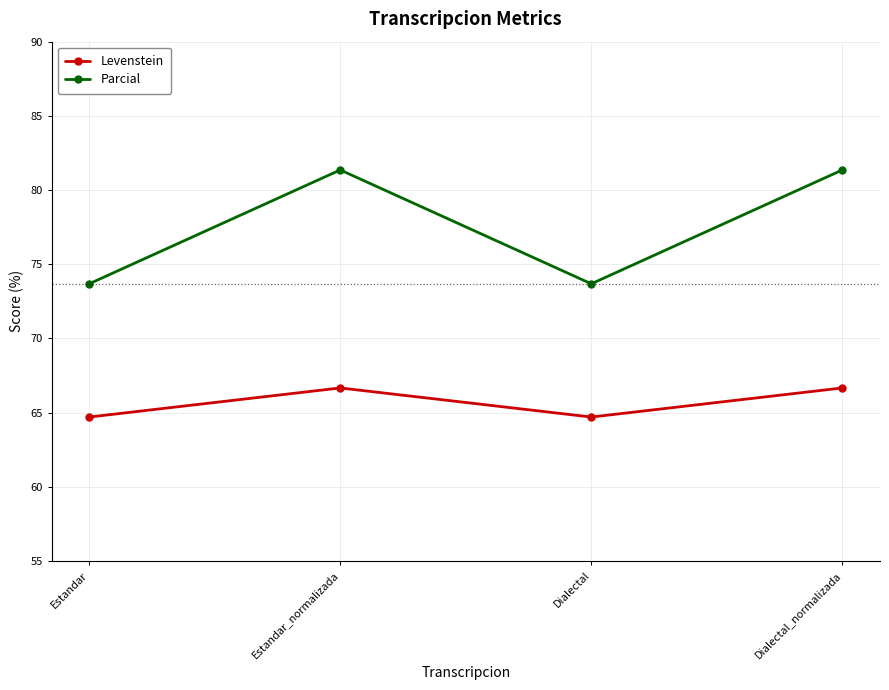

What is the spread (max minus min) of values at Dialectal?

9.0